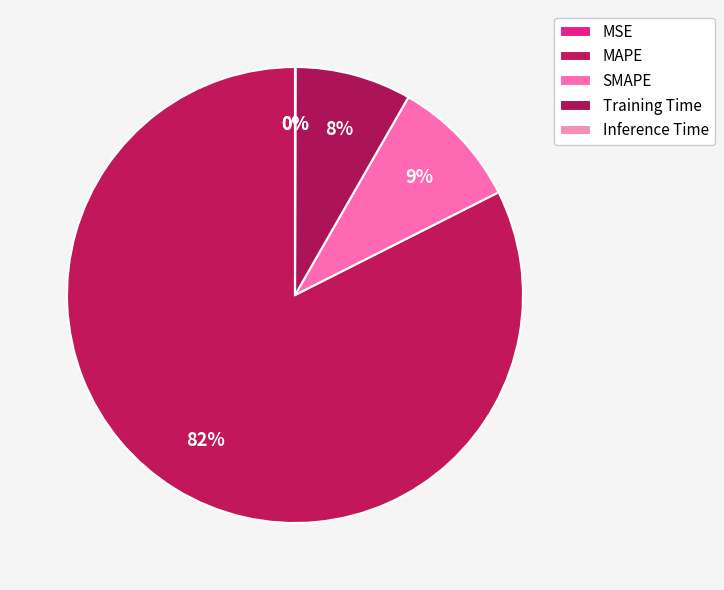

What percentage is NOT represented by MAPE?

17.6%